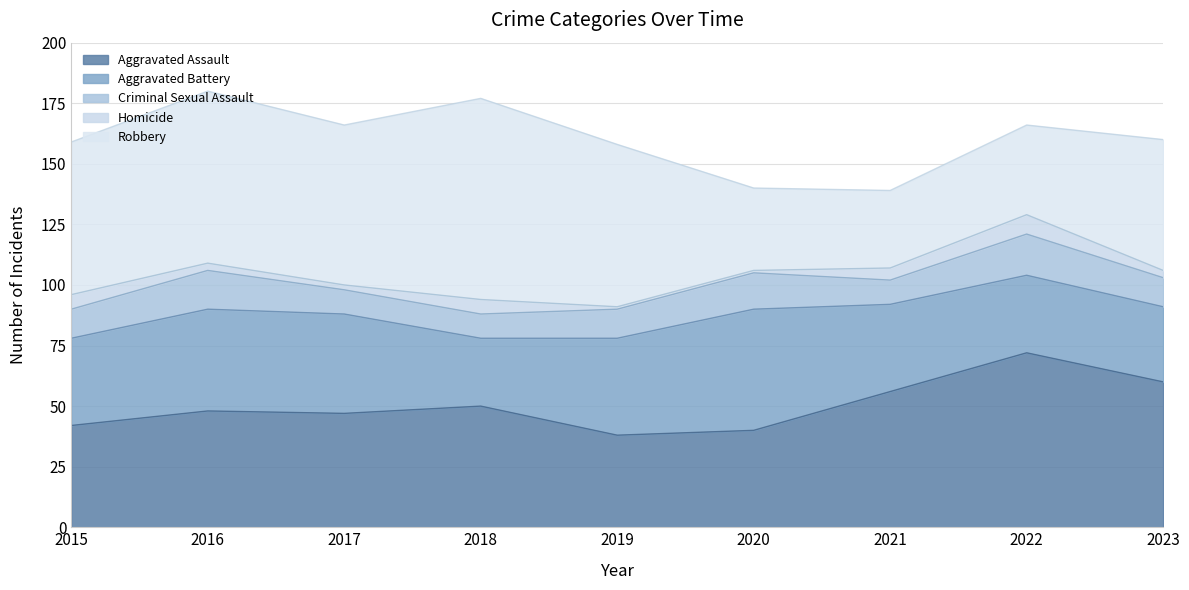

What are all the series names shown in the legend?

Aggravated Assault, Aggravated Battery, Criminal Sexual Assault, Homicide, Robbery